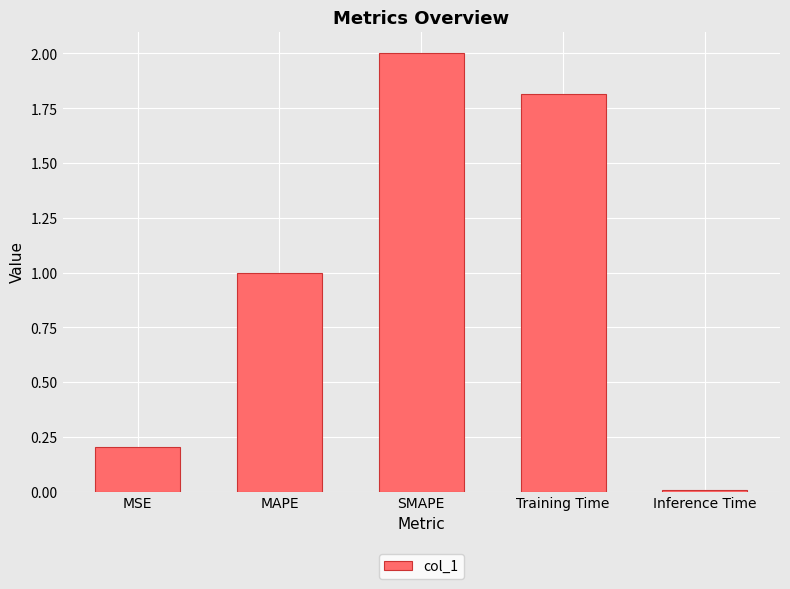

The chart shows a value of 0.0 at Inference Time. True or false?

True